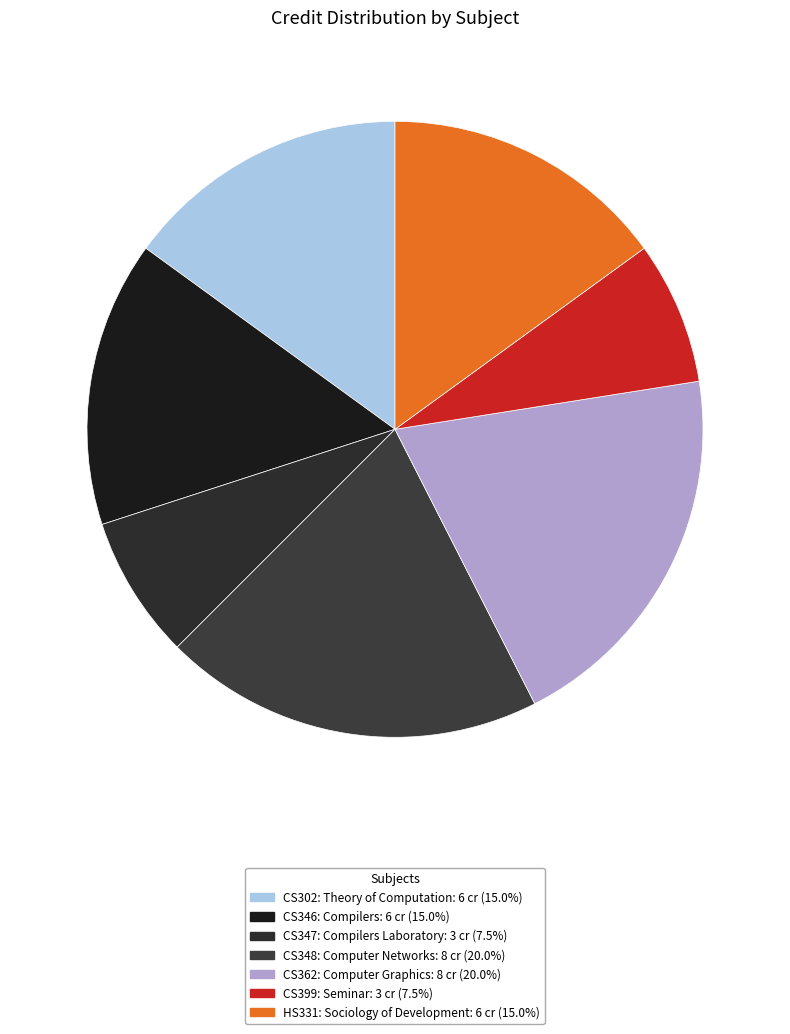

Do CS362: Computer Graphics and CS302: Theory of Computation together represent more than half of the pie?

No